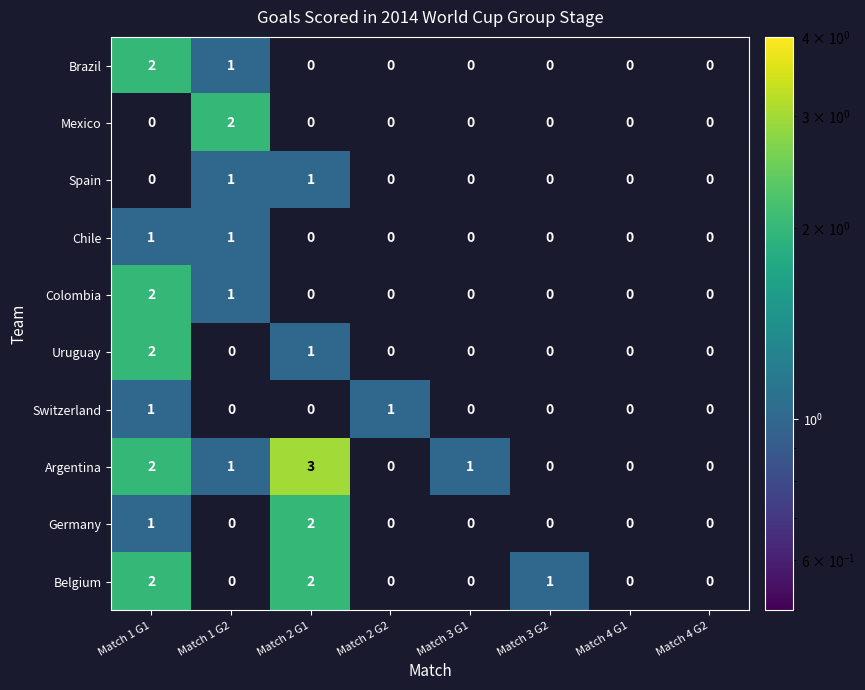

What is the minimum value shown in the chart?

1.0